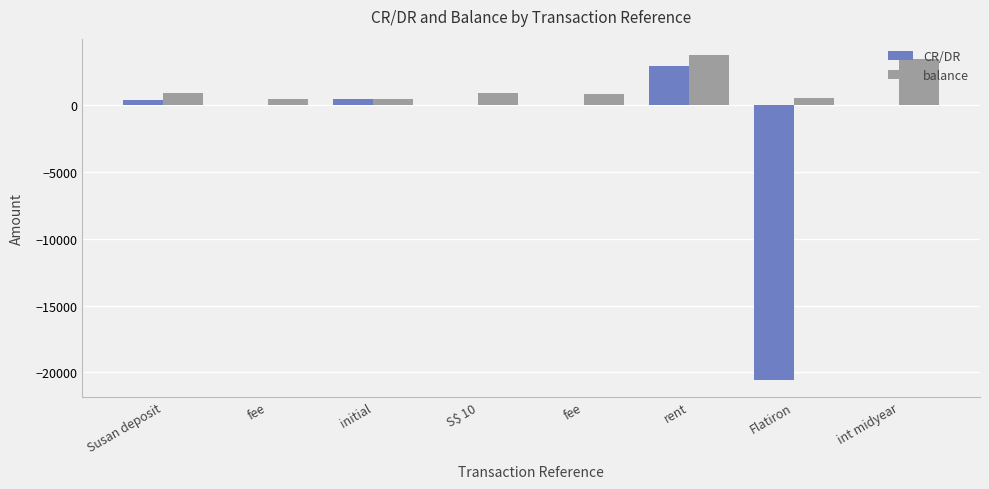

Does the chart contain stacked bars?

No